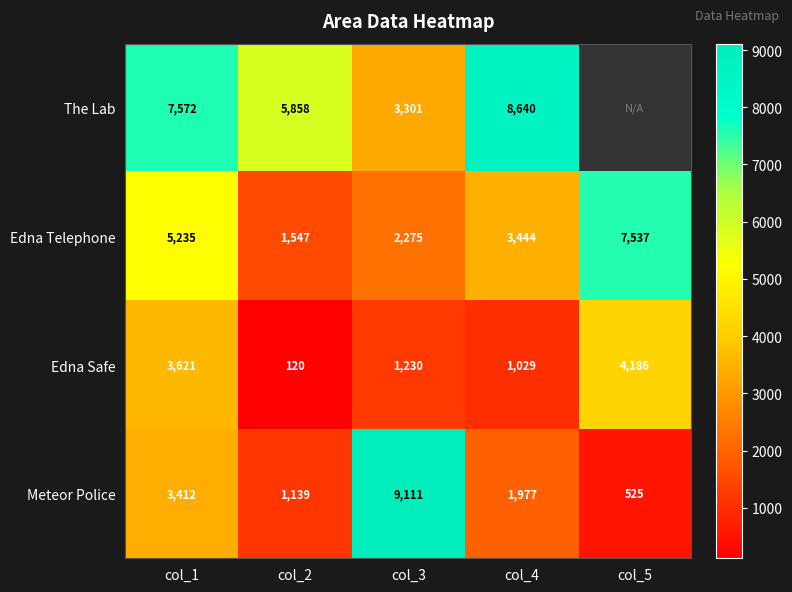

The value of Edna Safe at col_4 is 1029. True or false?

True